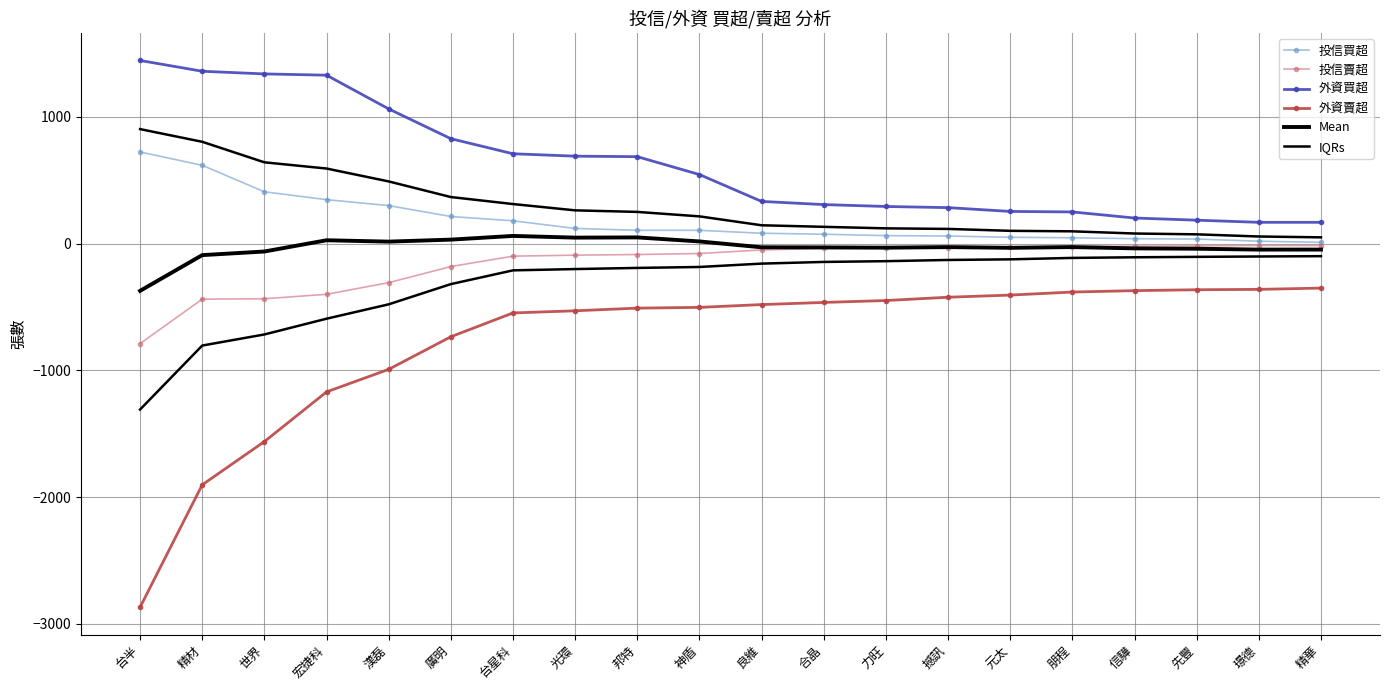

What is the label of the 3rd point from the right?

先豐